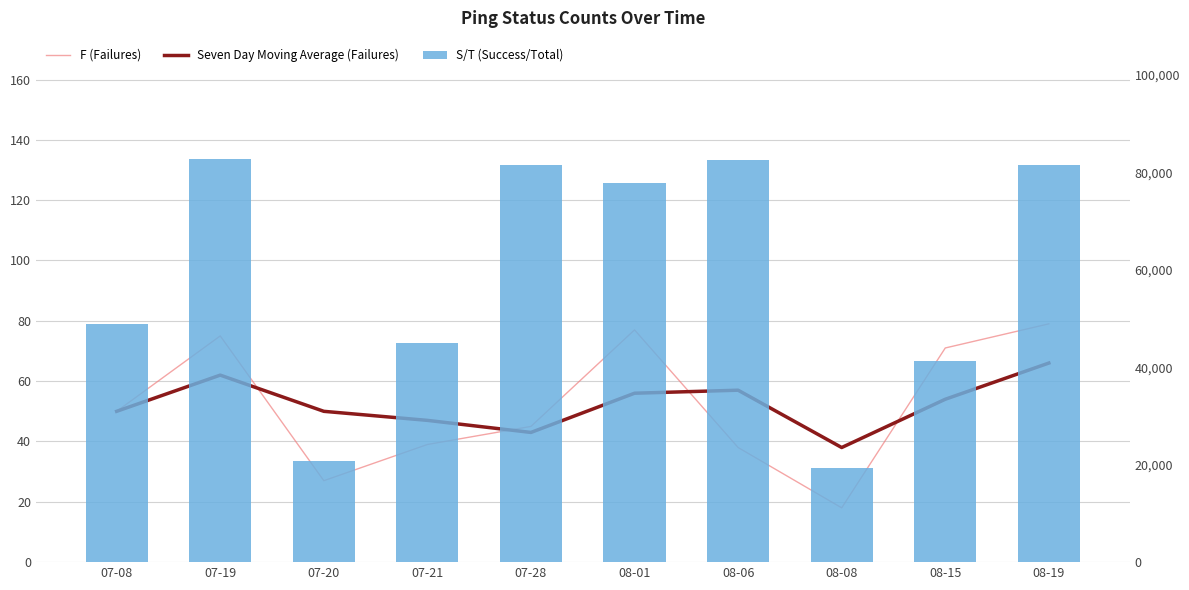

What is the label of the 4th bar from the right?

08-06